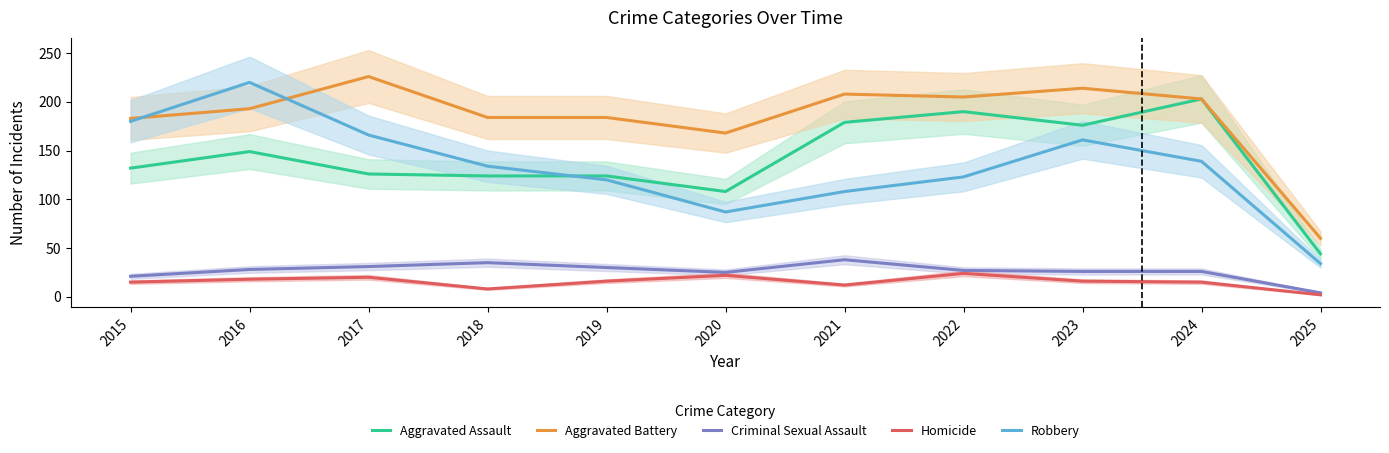

Which series has the largest range (max minus min)?

Robbery